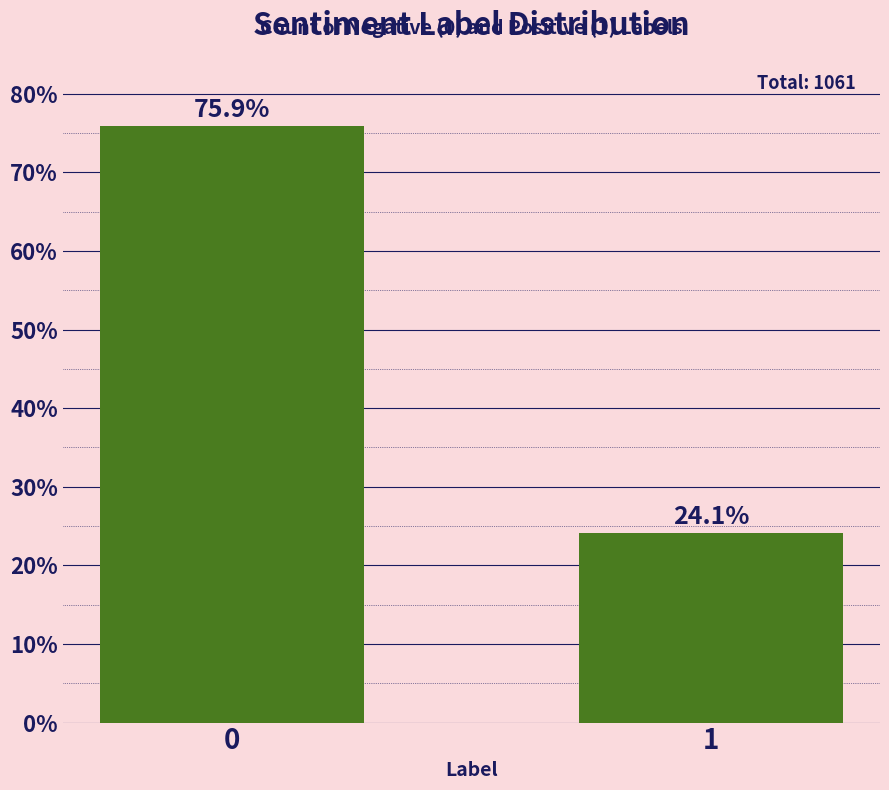

Reading right to left, list all the values displayed in this chart.

24.1	75.9